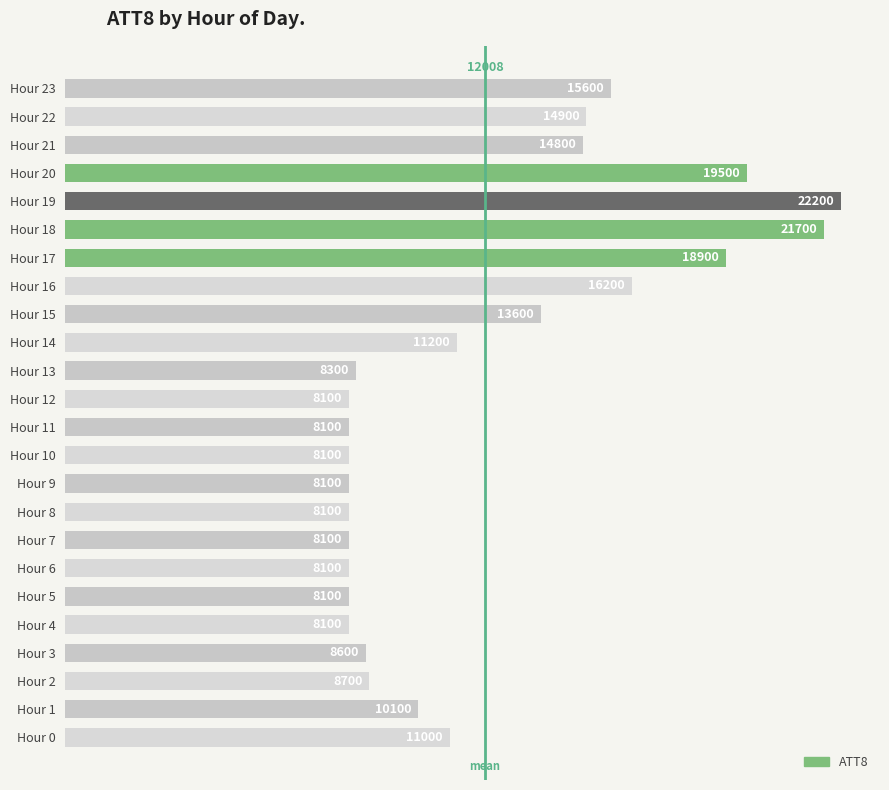

What is the difference between the maximum and minimum values?

14100